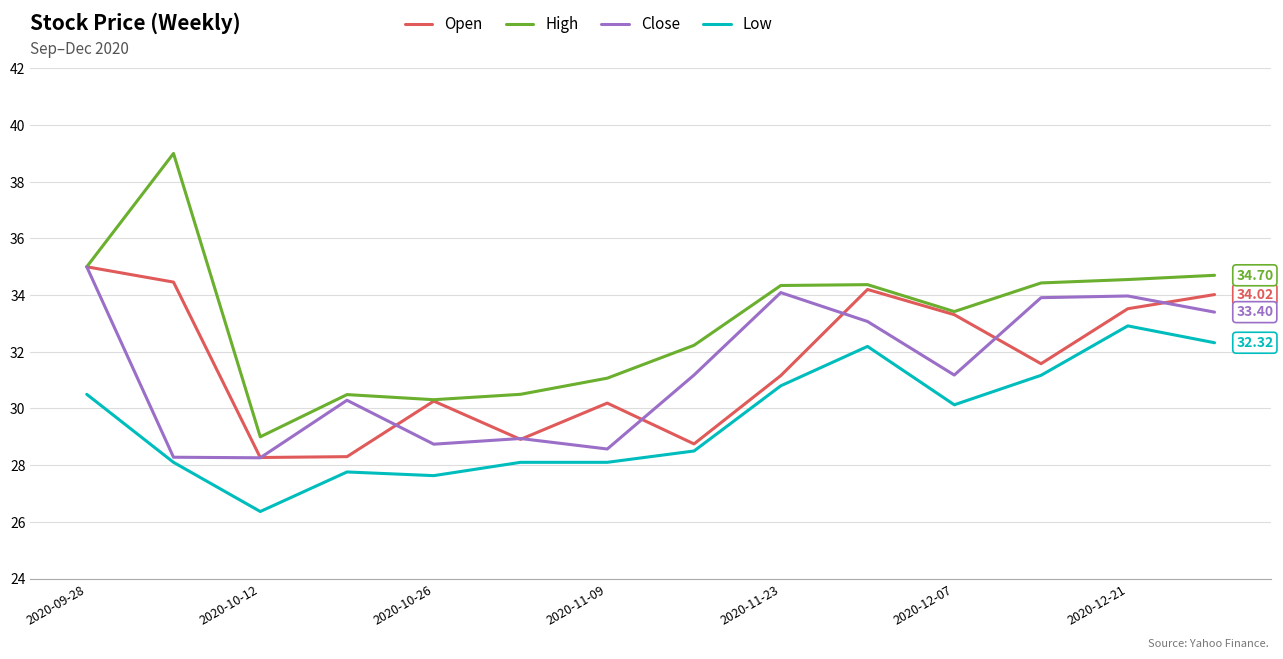

Which series has the widest spread of values?

High